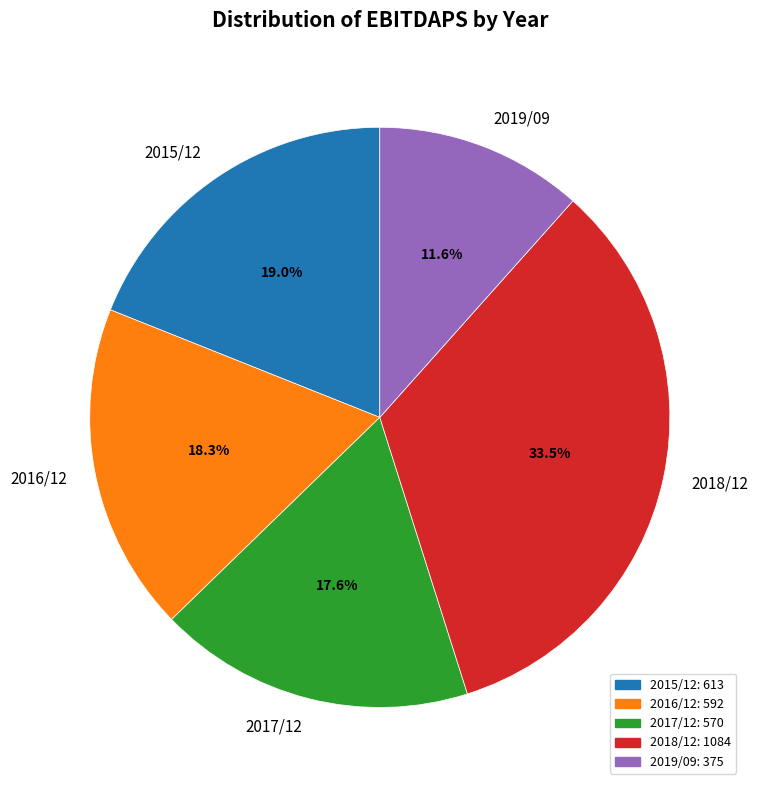

What is the smallest slice in the pie chart?

2019/09